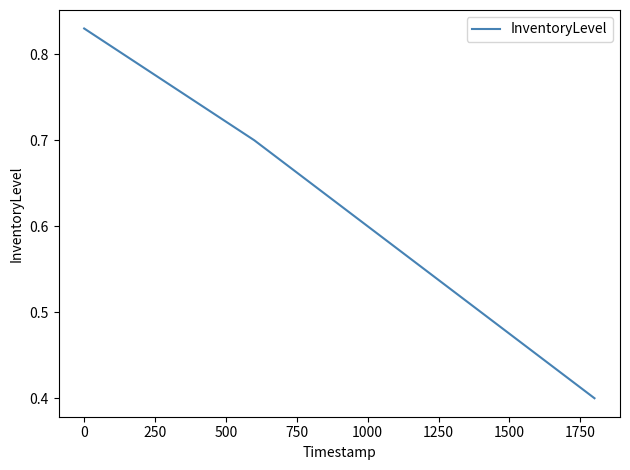

True or false: the data has more than 0 interior local peaks.

False